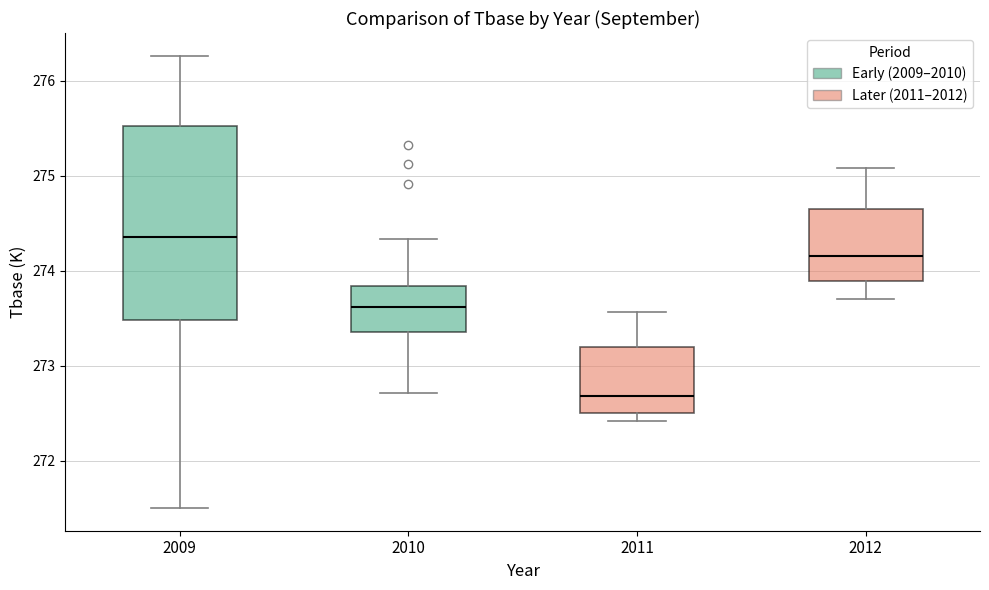

Where is the lower edge of the box at x = 2009 on the y-axis? The values are not printed on the chart, so give them approximately, as read against the axis.

273.5